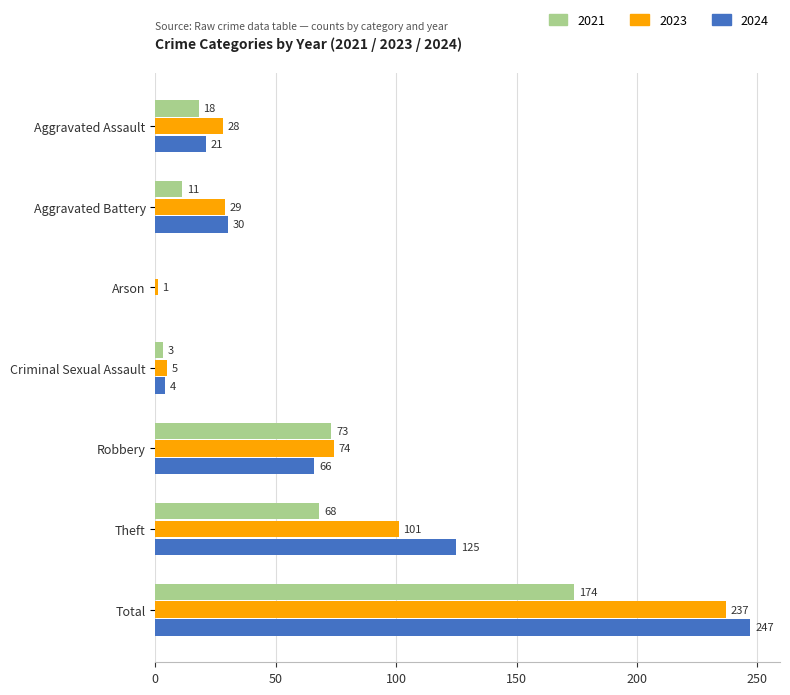

The value of 2024 at Theft is 220. True or false?

False